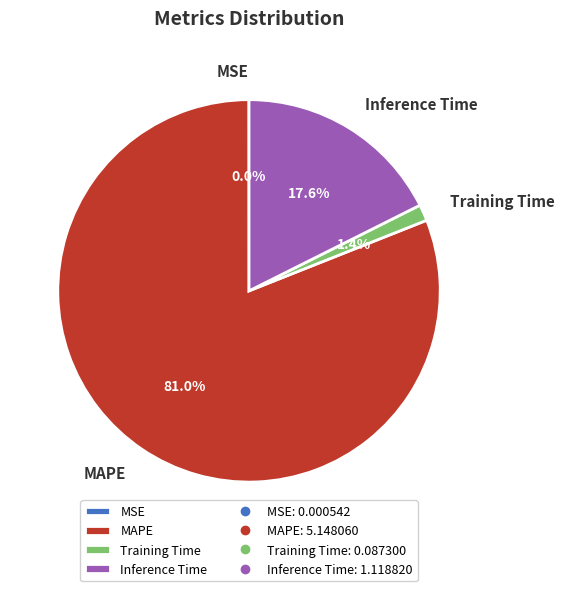

Which has a higher value, Inference Time or Training Time?

Inference Time